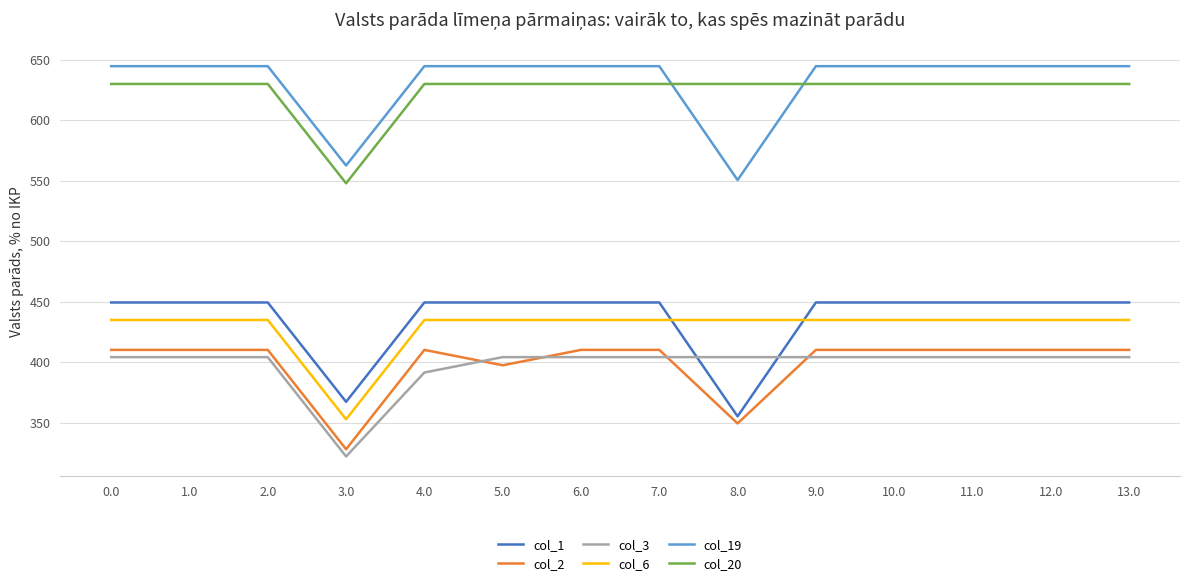

What is the sum of all col_3 values?

5566.4